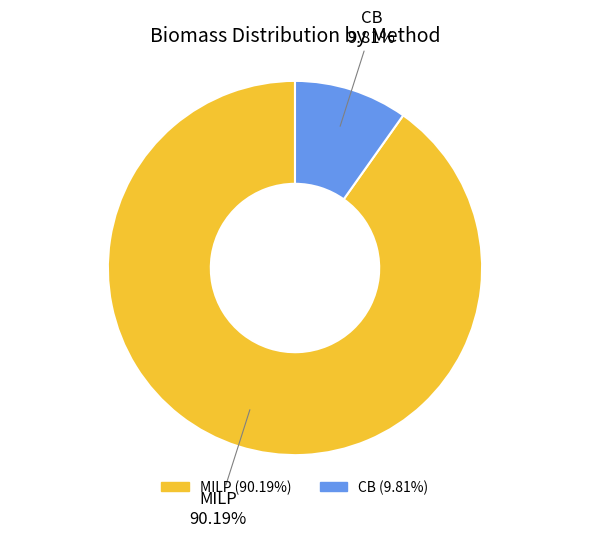

Which category has the smallest portion of the pie?

CB